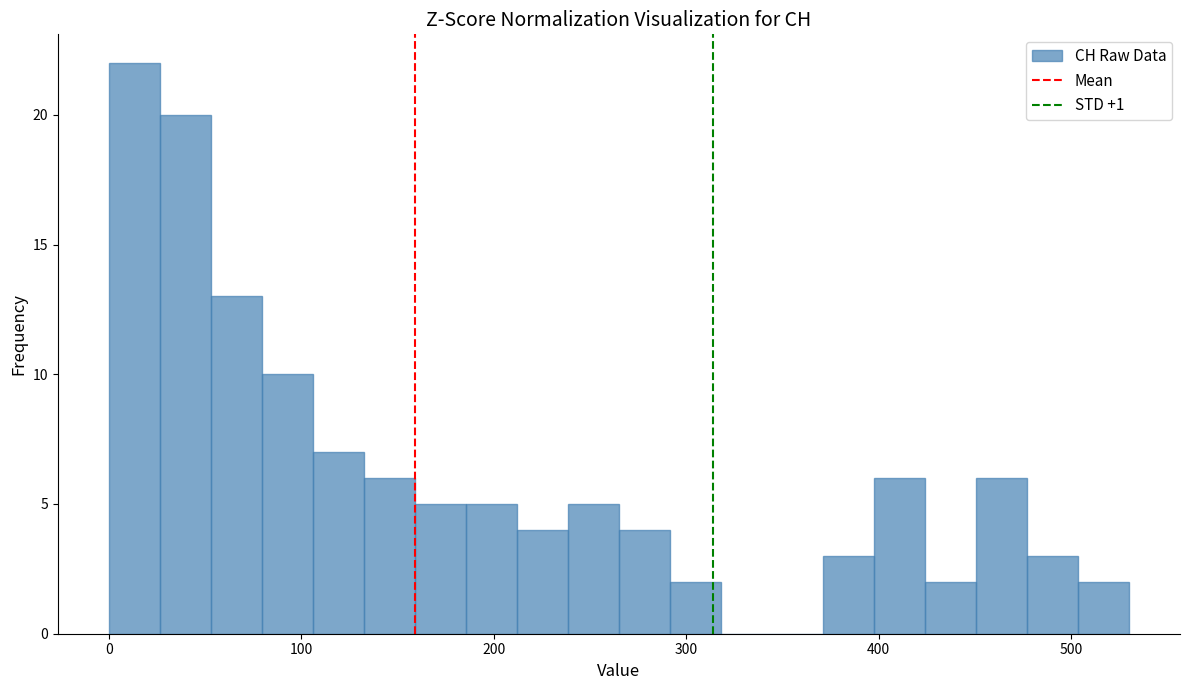

Around what value on the x-axis is the tallest bar? Give the approximate position of its centre, as read against the axis.

10